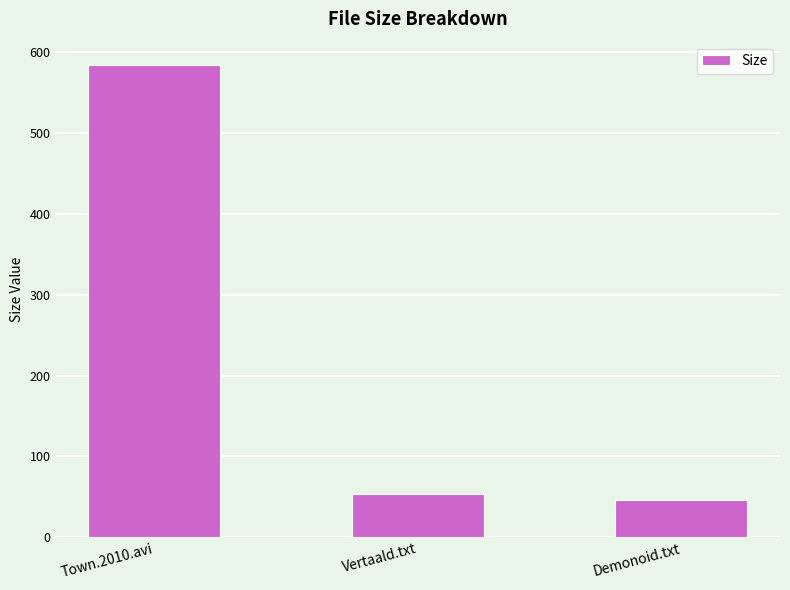

List the labels in order of value, smallest first.

Demonoid.txt, Vertaald.txt, Town.2010.avi